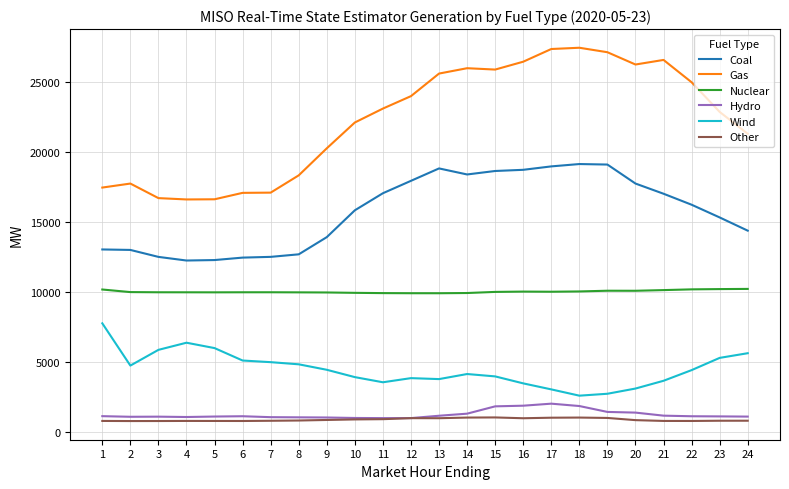

The Hydro series shows 1081.0 at 3. True or false?

True